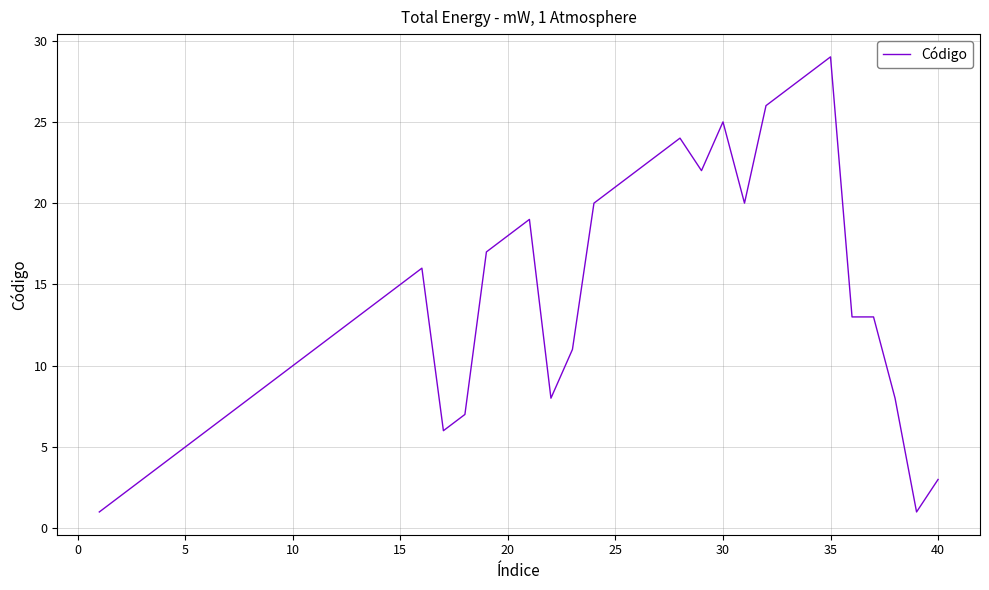

What is the difference between the maximum and minimum values?

28